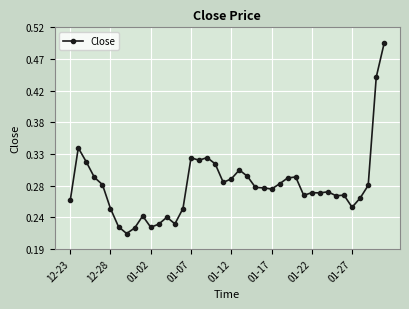

Reading right to left, extract all data points from this chart.

0.5	0.4	0.3	0.3	0.3	0.3	0.3	0.3	0.3	0.3	0.3	0.3	0.3	0.3	0.3	0.3	0.3	0.3	0.3	0.3	0.3	0.3	0.3	0.3	0.3	0.2	0.2	0.2	0.2	0.2	0.2	0.2	0.2	0.2	0.2	0.3	0.3	0.3	0.3	0.3